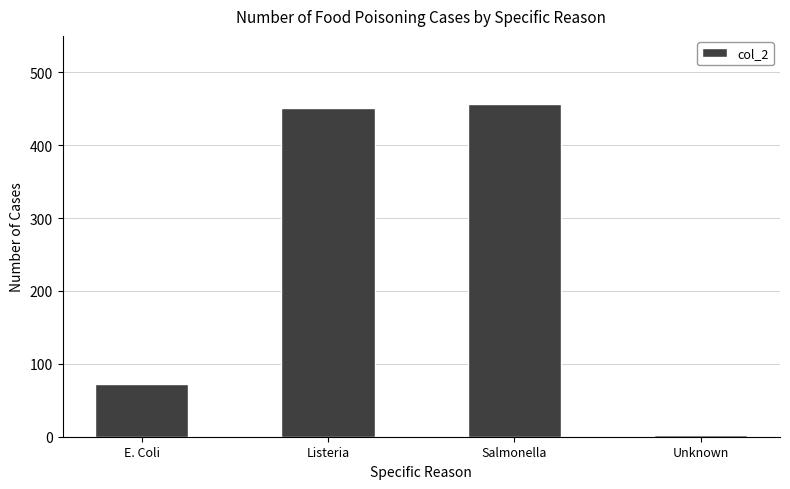

Reading right to left, what are all the values shown in this chart?

3	456	451	72